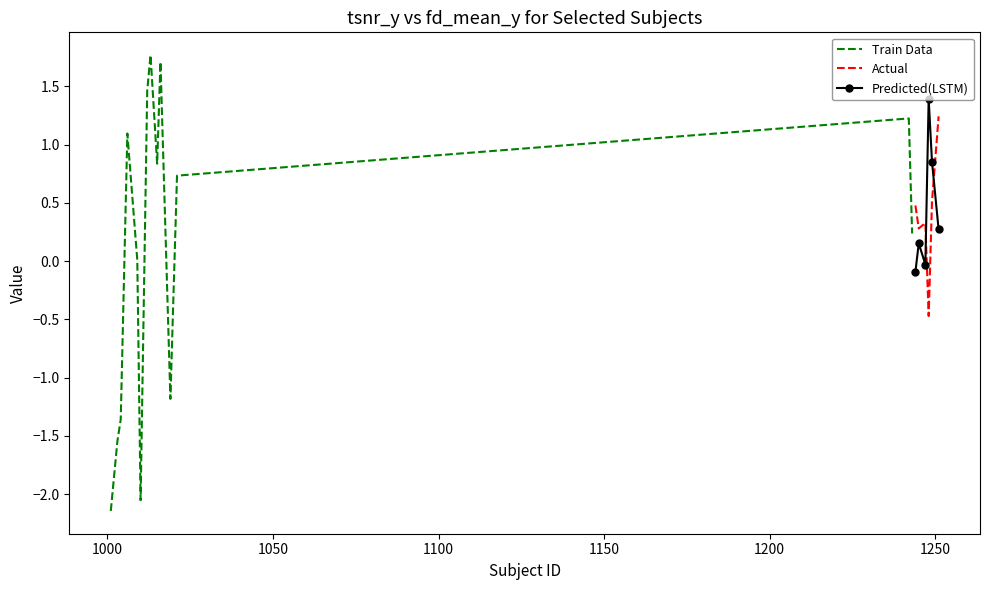

How many intersections are there between Actual and Predicted(LSTM)?

2